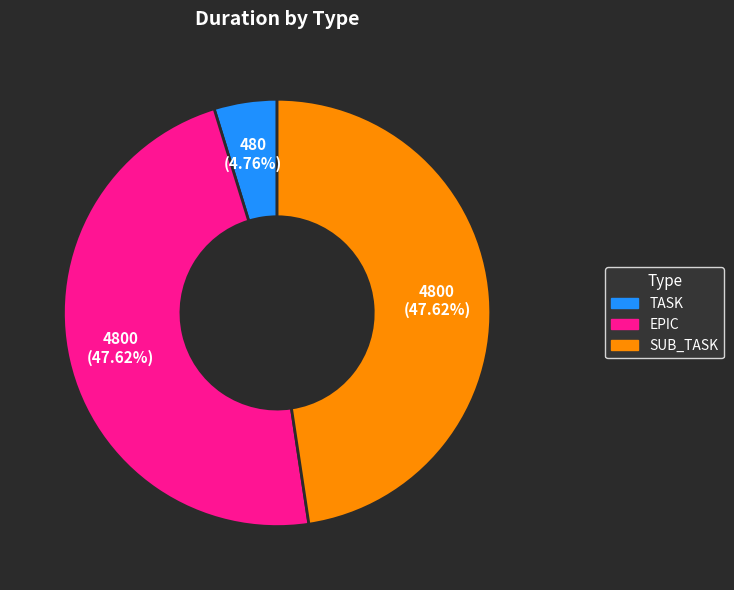

Do SUB_TASK and TASK together represent more than half of the pie?

Yes